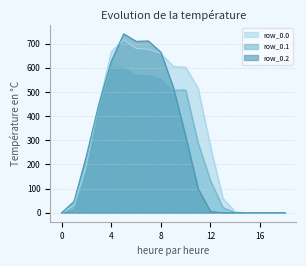

Which label corresponds to the largest value in the chart?

5